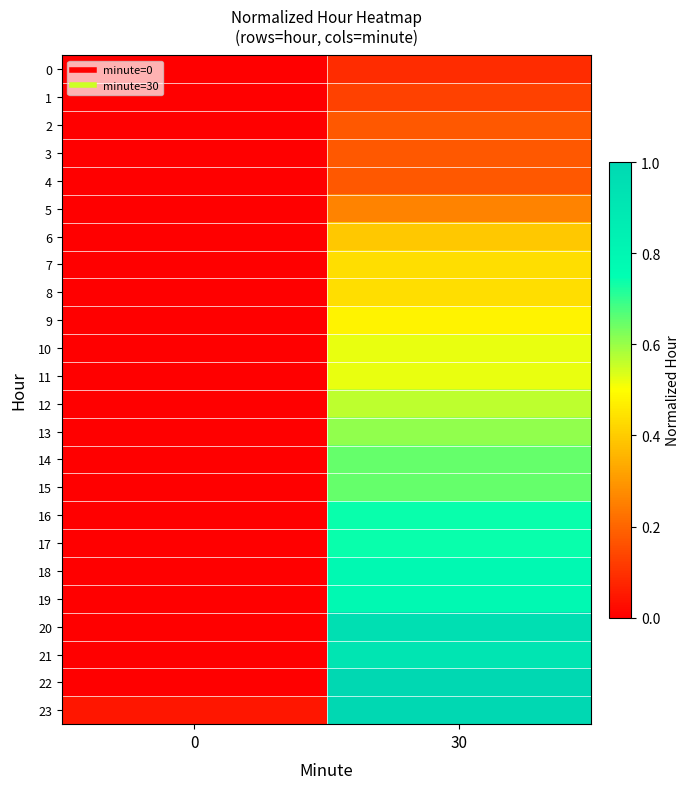

What is the spread (max minus min) of values at 30?

0.9